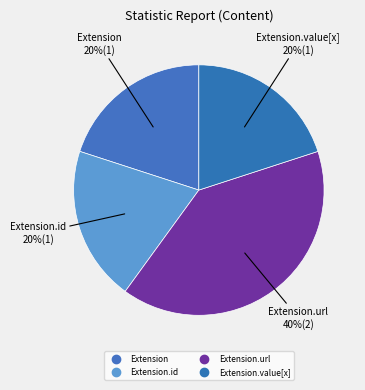

Count the number of slices in the pie.

4